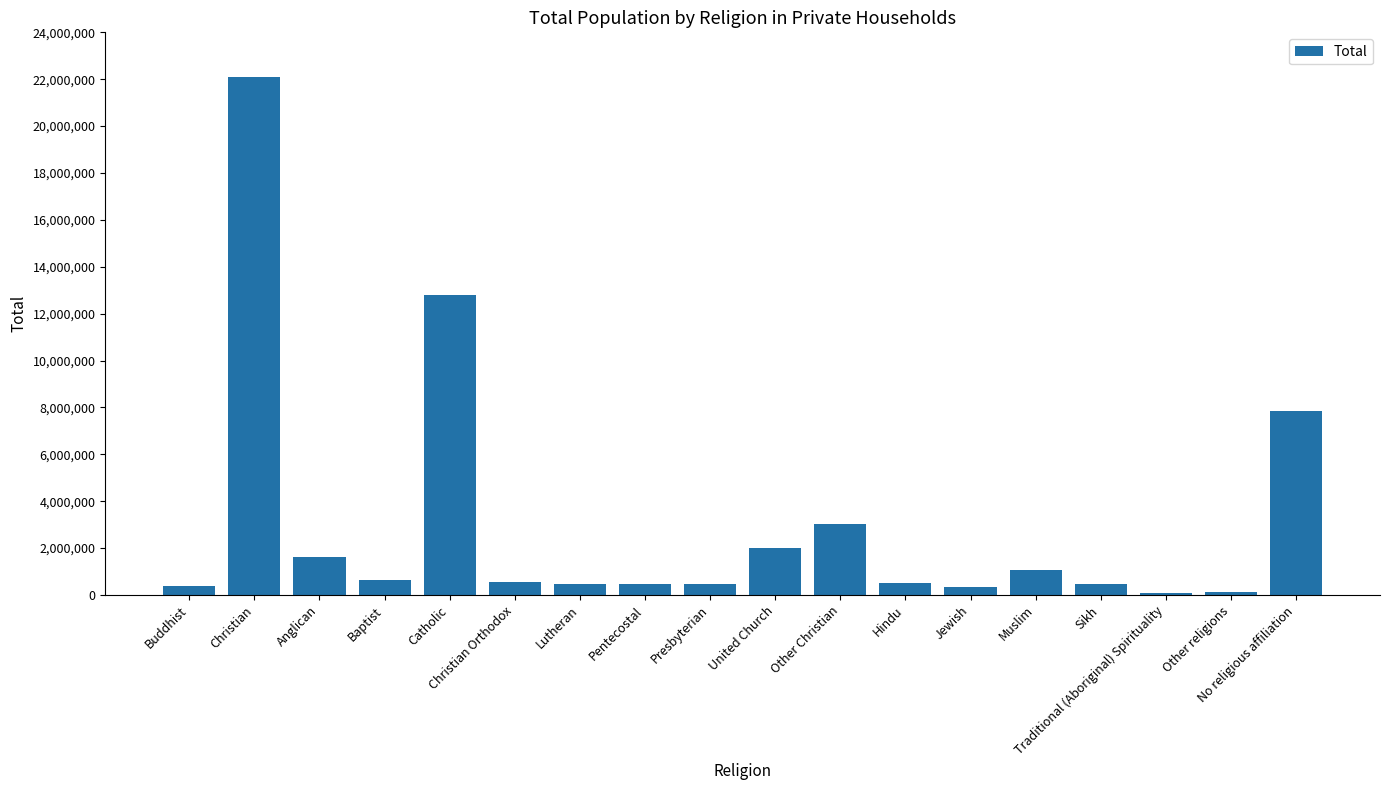

Which has a higher value, Traditional (Aboriginal) Spirituality or No religious affiliation?

No religious affiliation